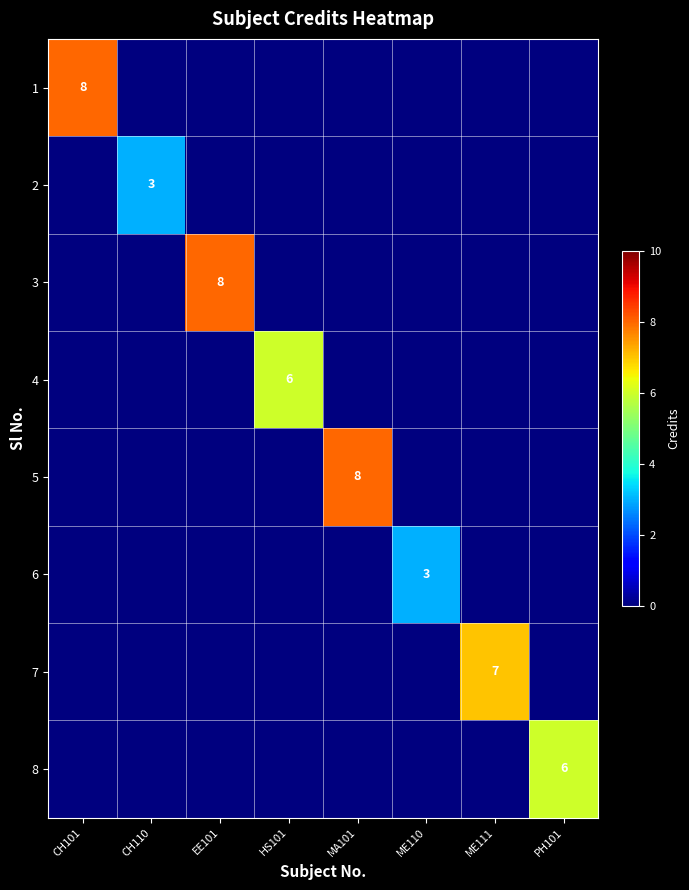

Is it true that 7 equals 7 at ME111?

True